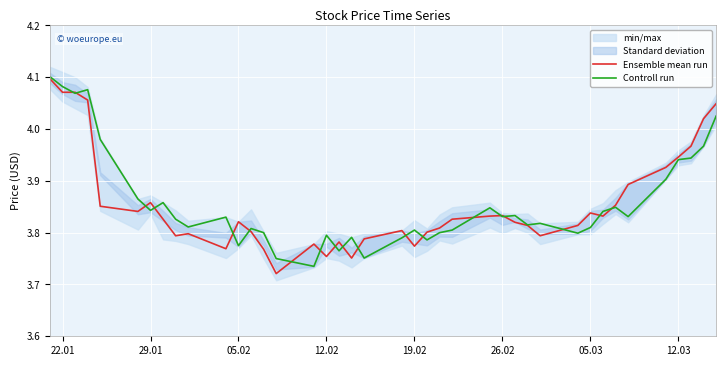

The Ensemble mean run series shows 2.4 at 19.02. True or false?

False